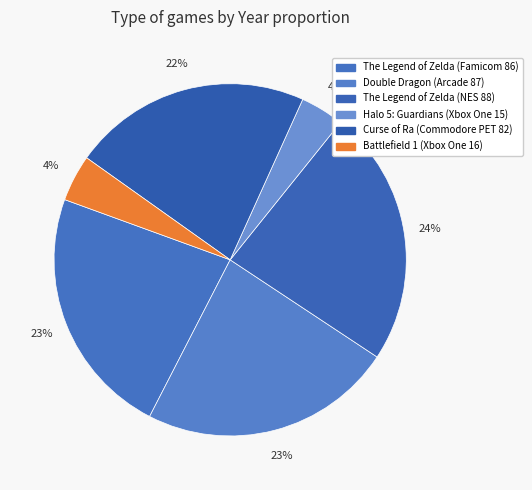

What percentage is the Curse of Ra (Commodore PET 82) slice, to the nearest percent?

22%